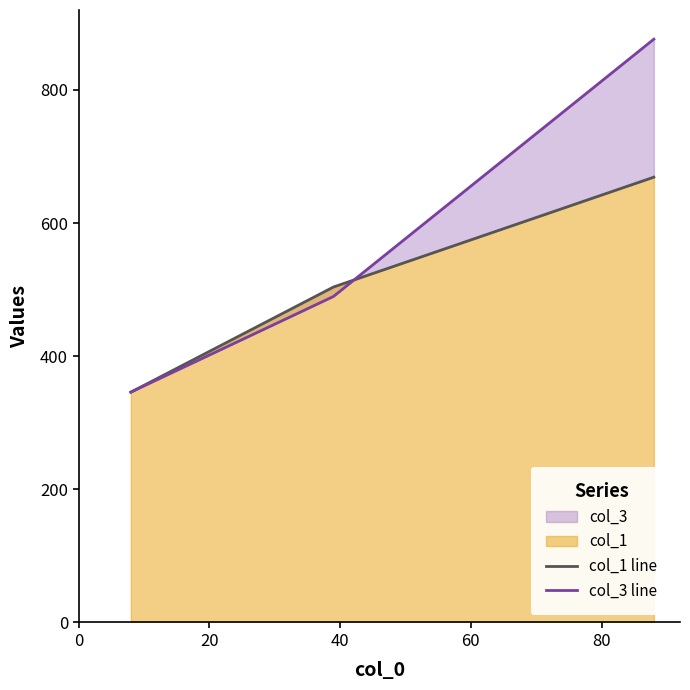

Between 20 and 0, which is larger?

20